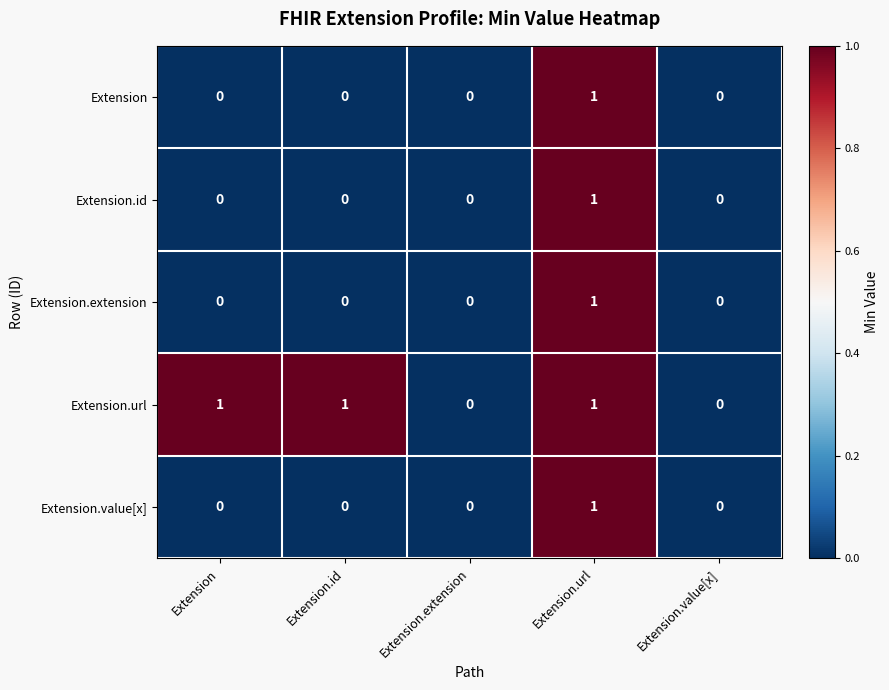

Reading left to right, extract all data points from this chart.

Extension: 0	0	0	1	0
Extension.id: 0	0	0	1	0
Extension.extension: 0	0	0	1	0
Extension.url: 1	1	0	1	0
Extension.value[x]: 0	0	0	1	0